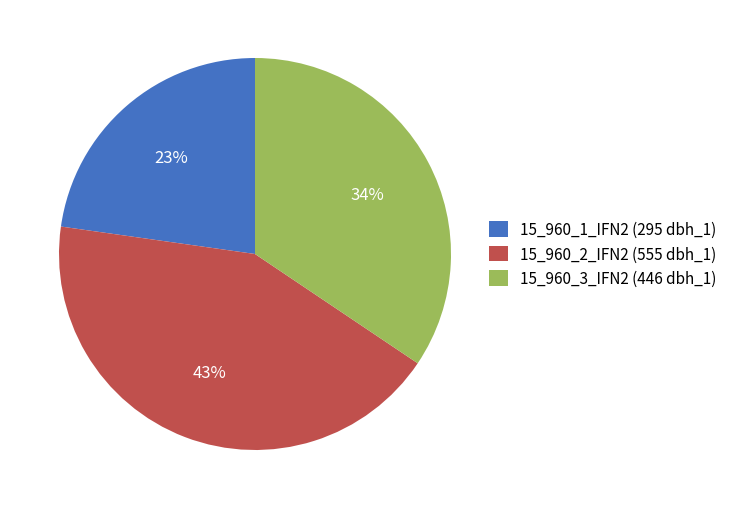

To the nearest percent, what is the combined percentage of 15_960_1_IFN2 and 15_960_2_IFN2?

66%